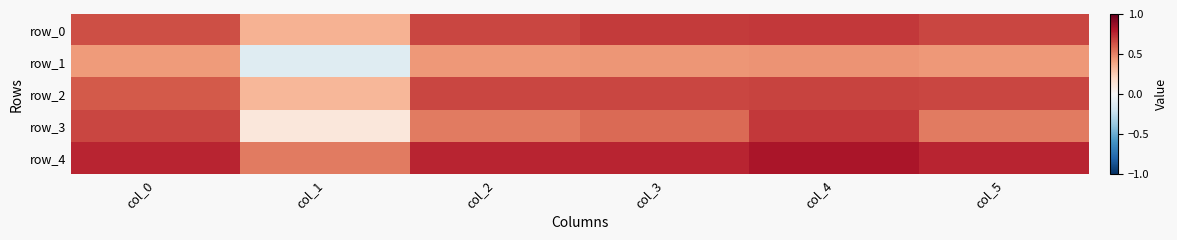

What is the total value across all series at col_2?

3.0